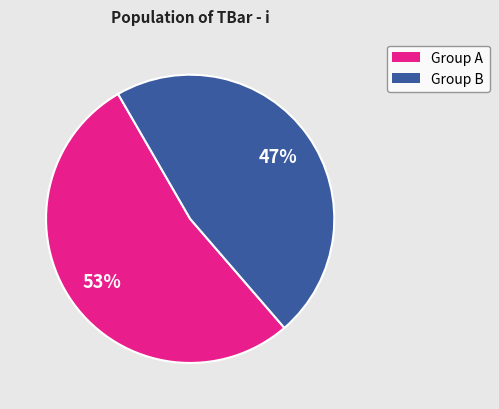

Combined, do Group B and Group A account for over 50%?

Yes